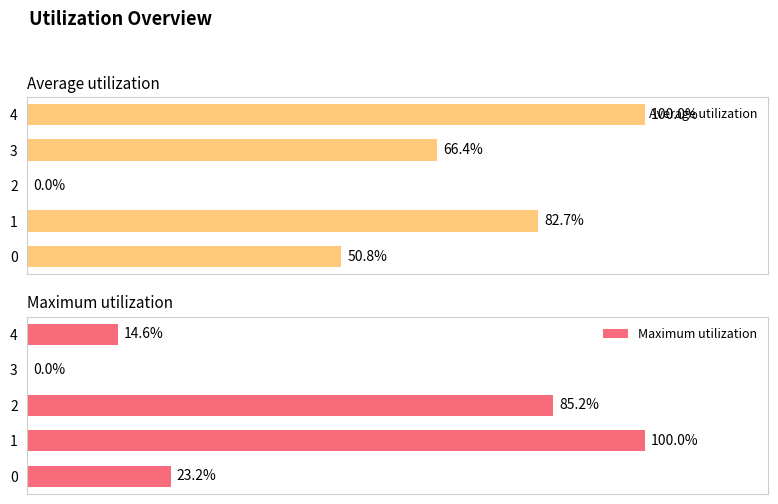

Which series has the widest spread of values?

Average utilization